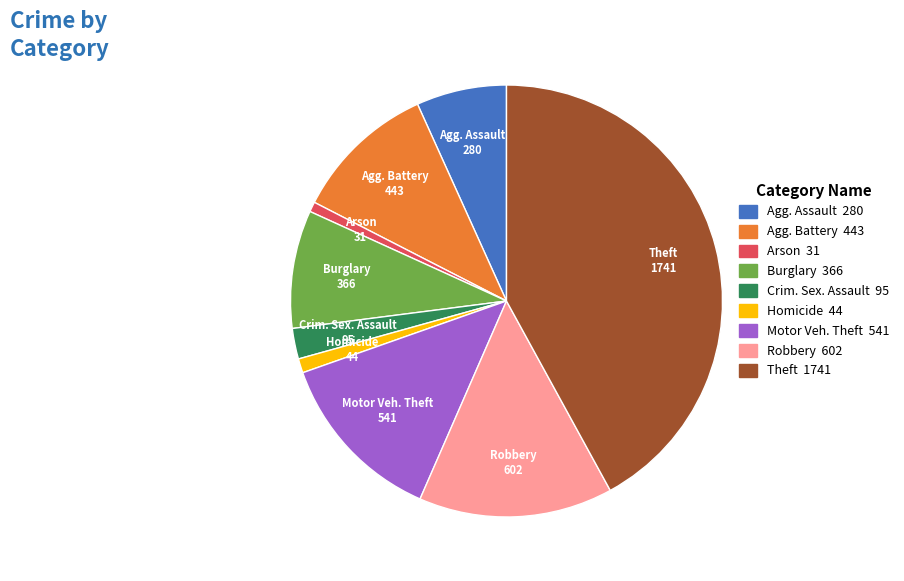

How many segments does this pie chart have?

9